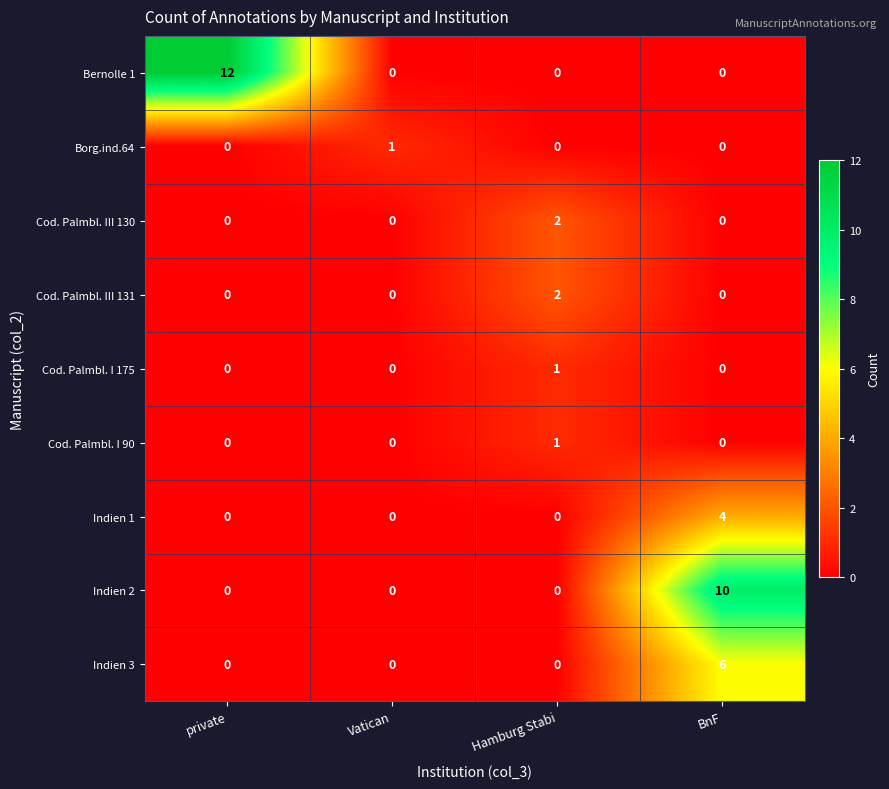

How many positive values does the Bernolle 1 series have?

1